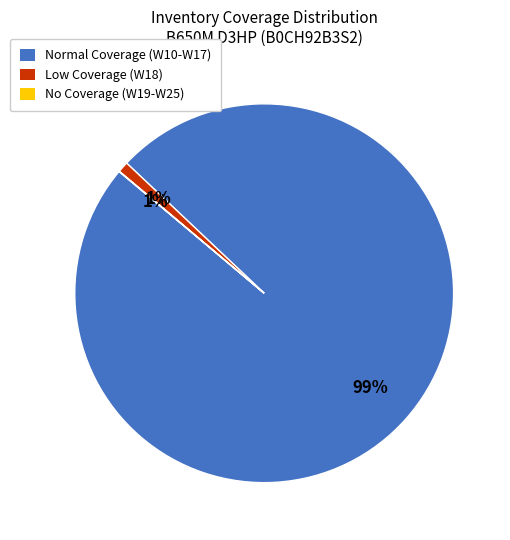

Which slice is the largest?

W10